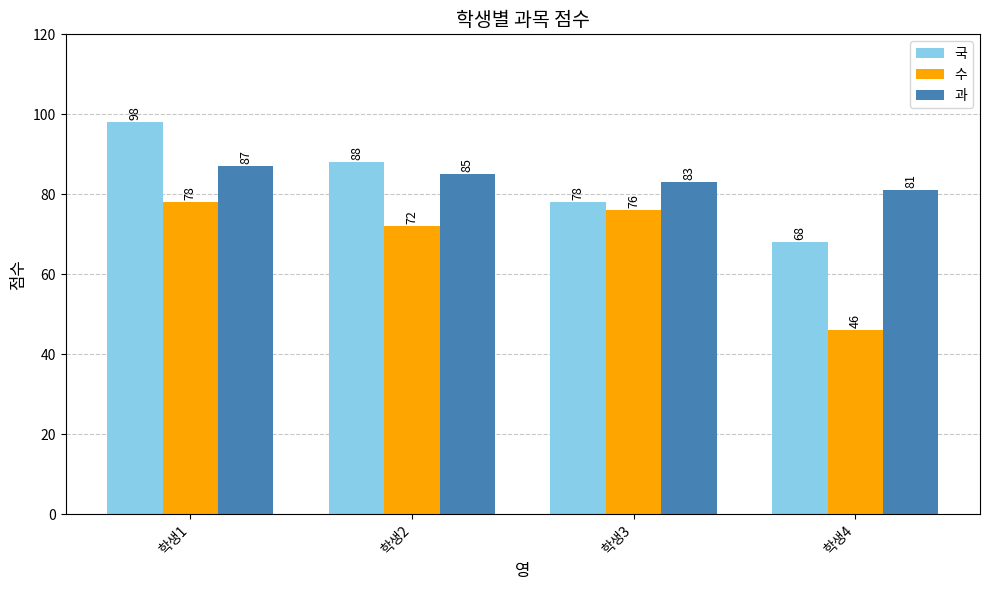

What is the difference between the highest and lowest values at 학생4?

35